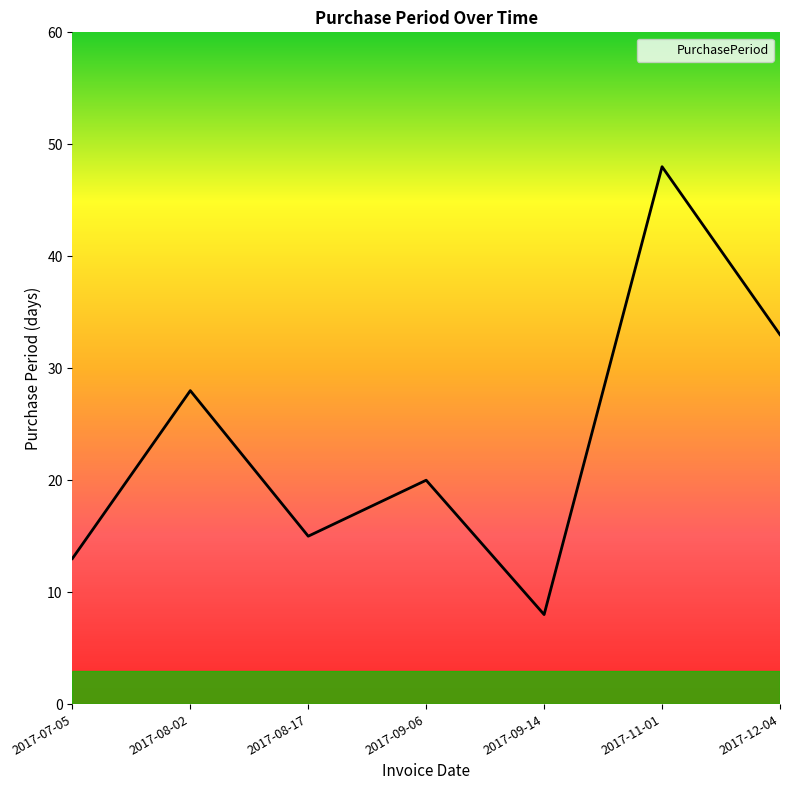

The chart shows a value of 48 at 2017-12-04. True or false?

False